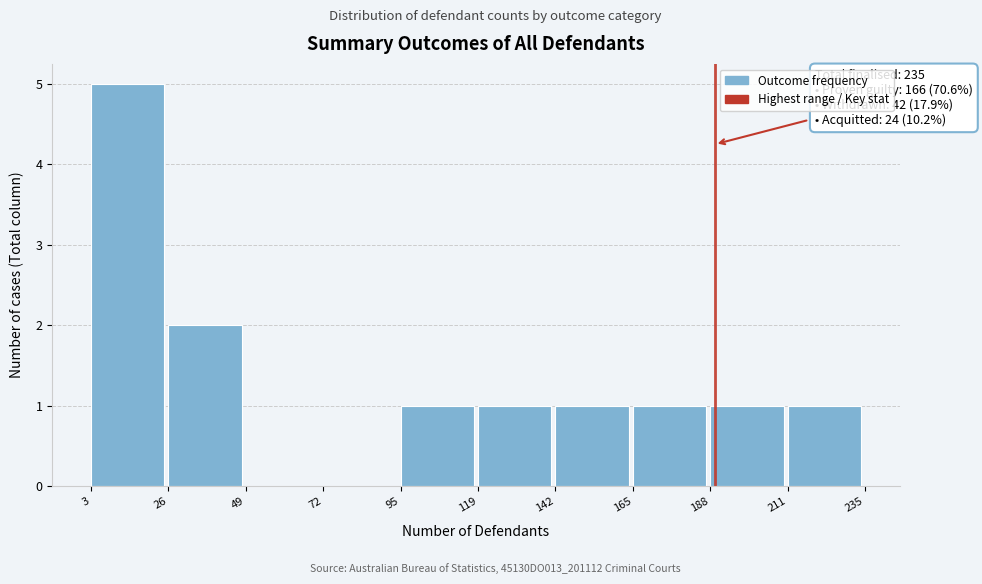

Which range on the x-axis has the tallest bar?

3 to 26